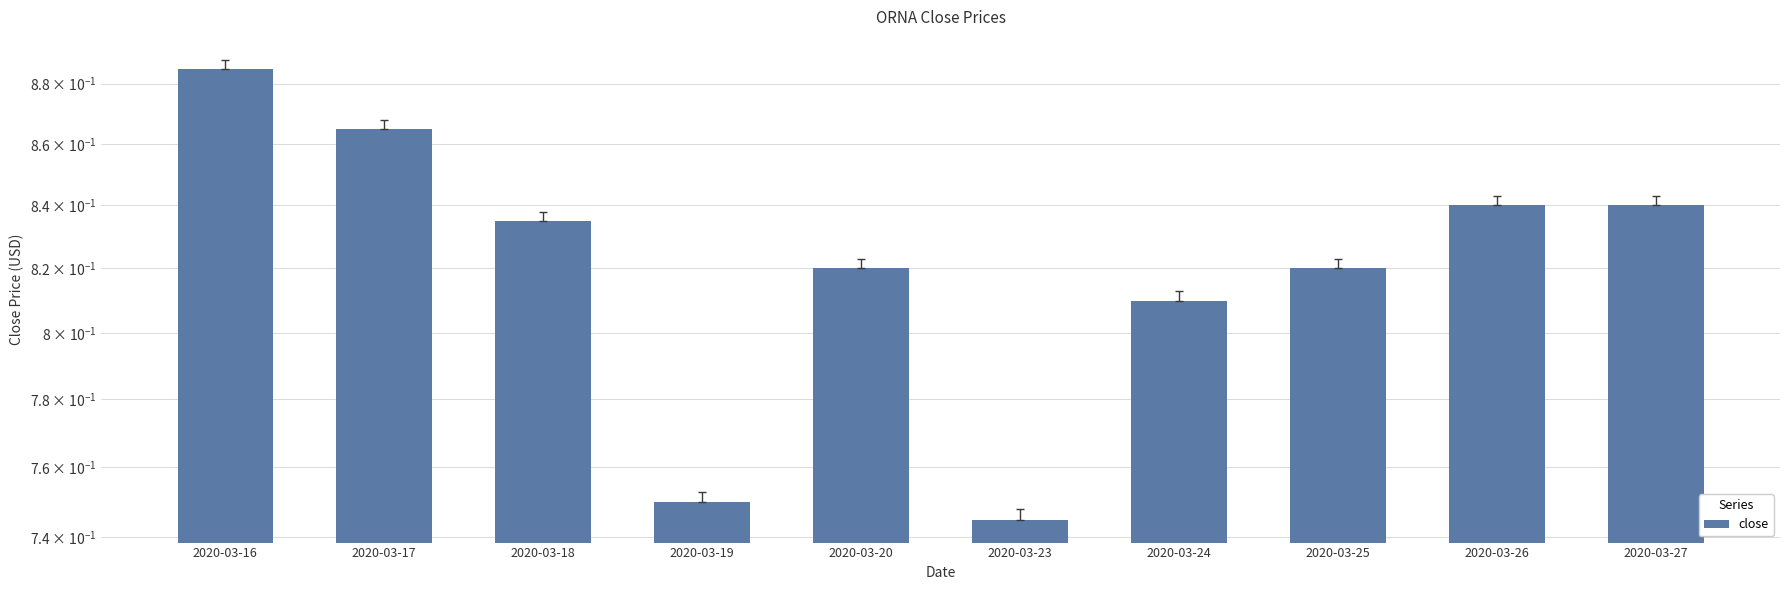

What is the value of the 4th bar from the left?

0.8